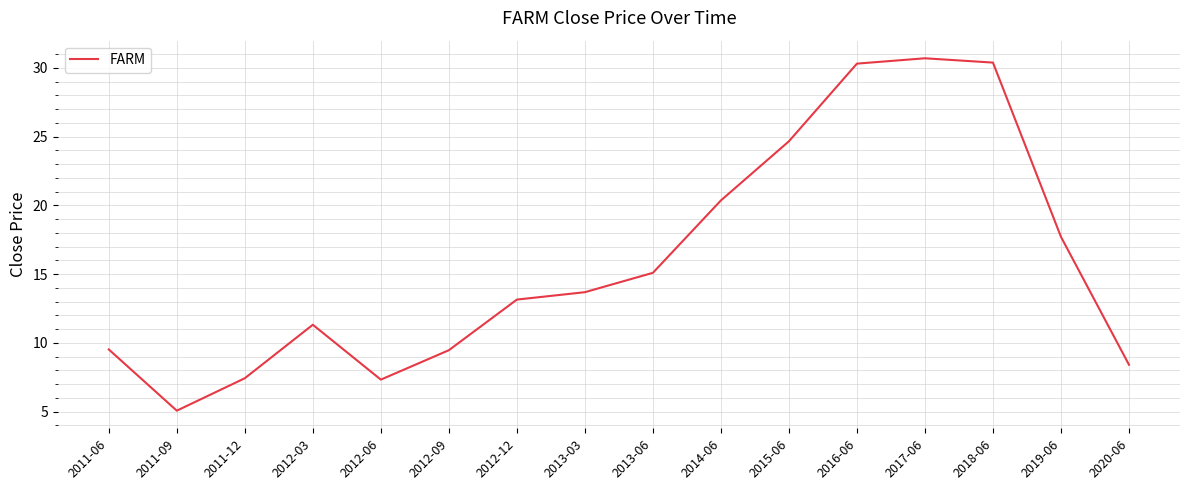

What position from the left is 2014-06?

10